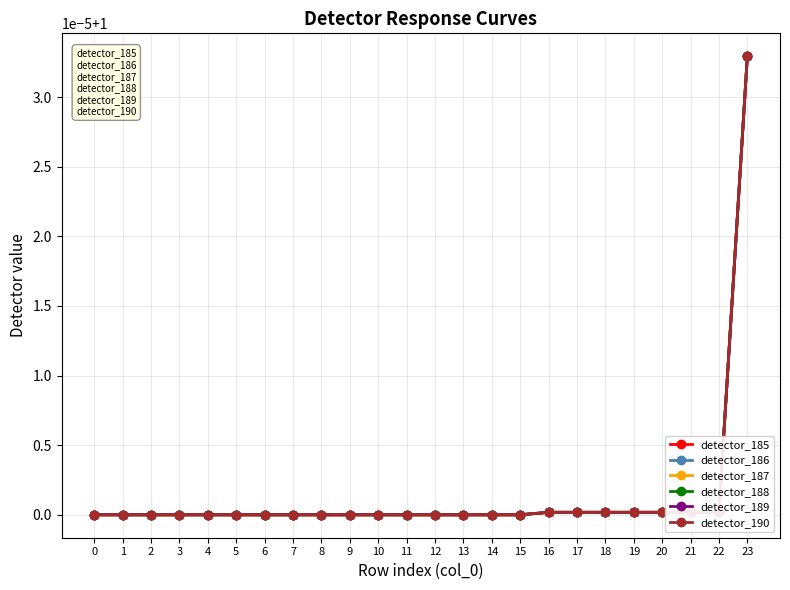

What is the greatest value displayed?

1.0